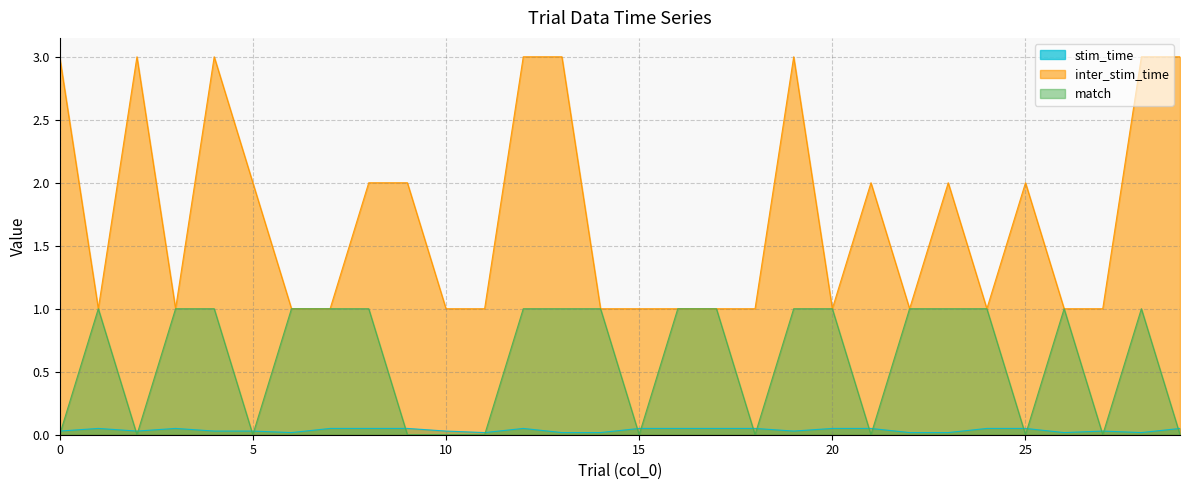

Does the chart display data point markers on the line(s)?

No